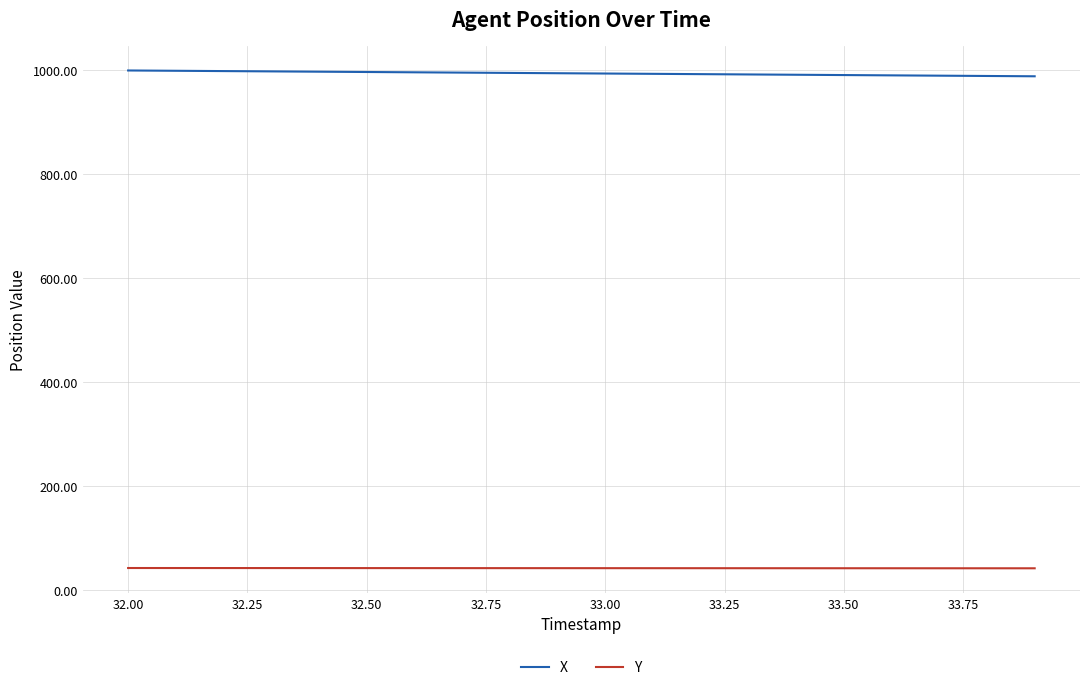

List the series in order of their overall mean, lowest first.

Y, X